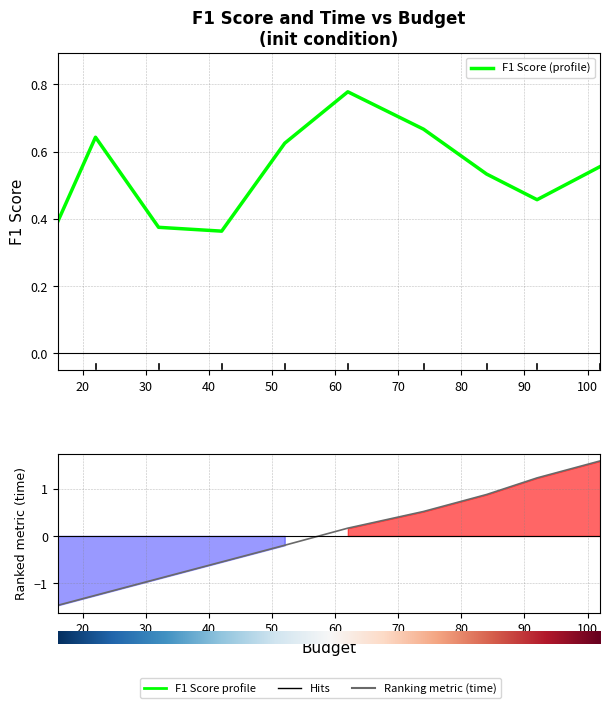

What is the difference between the maximum and minimum values in the time(s) series?

3.1